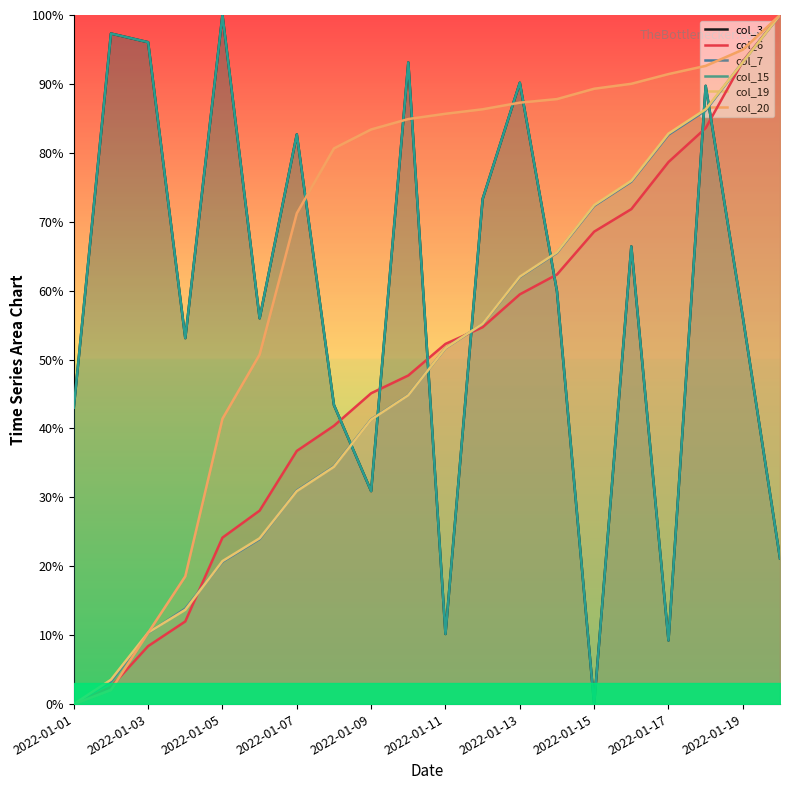

List the series in order of their peak value, lowest first.

col_3, col_6, col_7, col_15, col_19, col_20